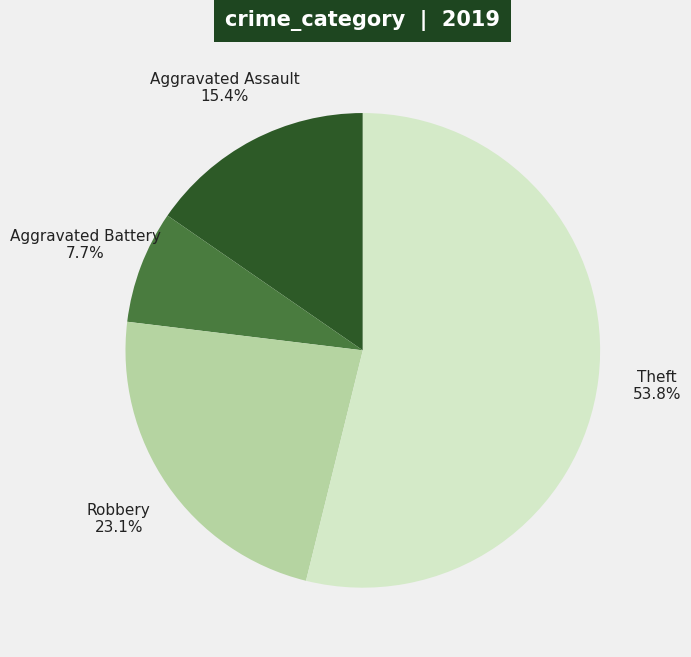

How many segments does this pie chart have?

4